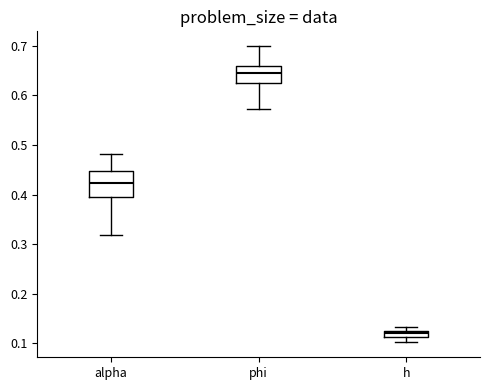

Comparing the boxes themselves (not the whiskers), which one is the tallest?

alpha